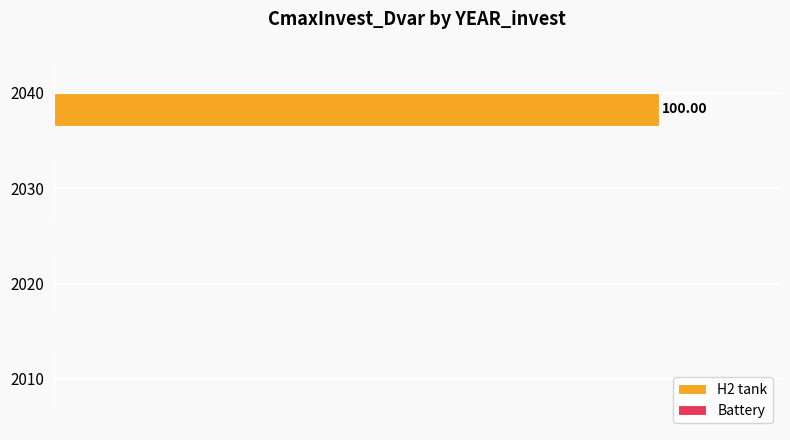

How many series are shown in this chart?

2